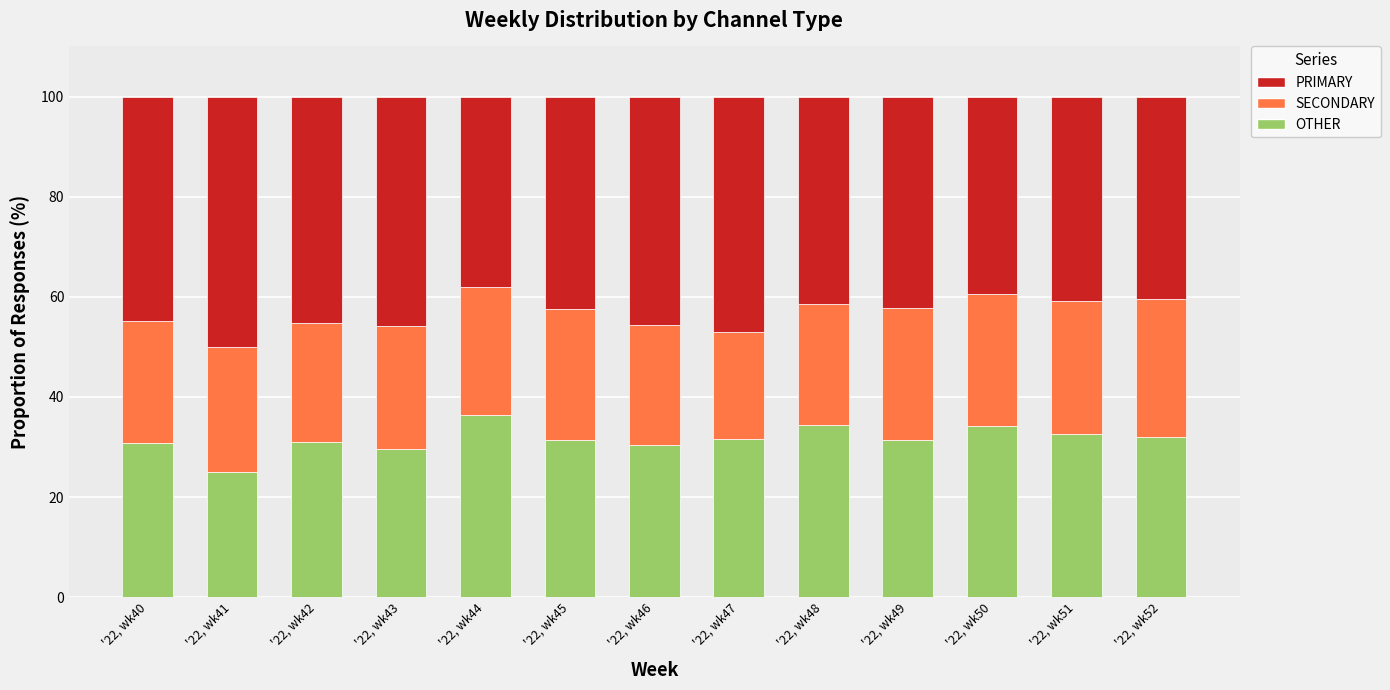

What are all the series names shown in the legend?

PRIMARY, SECONDARY, OTHER